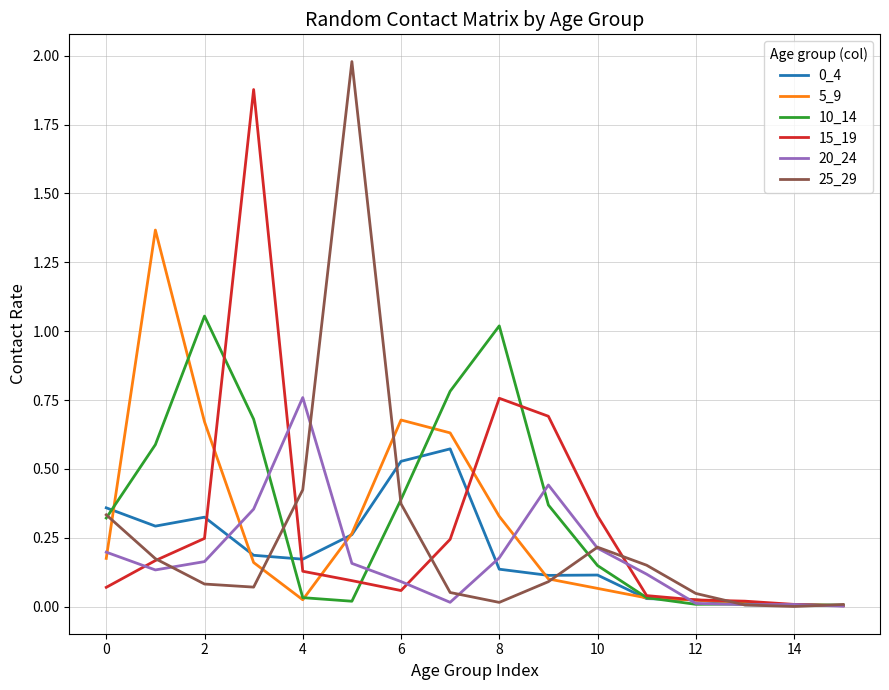

What is the maximum value shown in the chart?

2.0